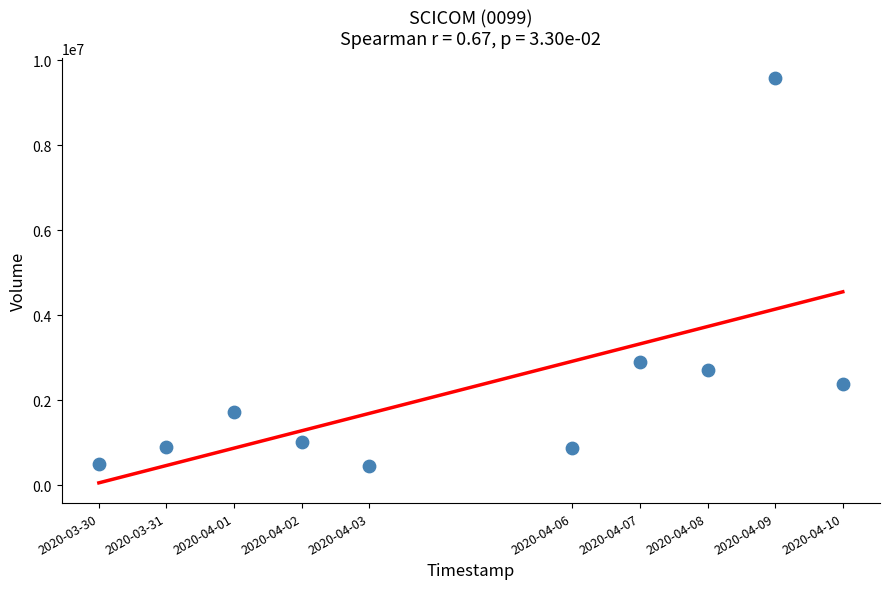

What Y value in the scatter plot is closest to 5008700?

2895900